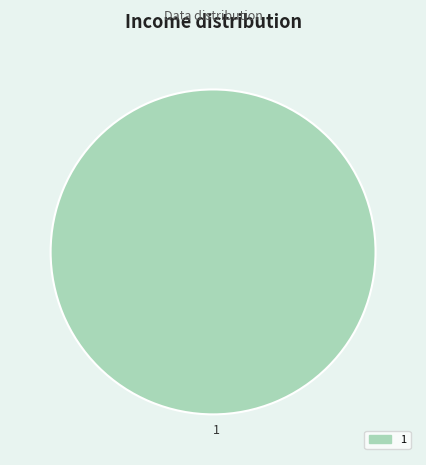

How many segments does this pie chart have?

1